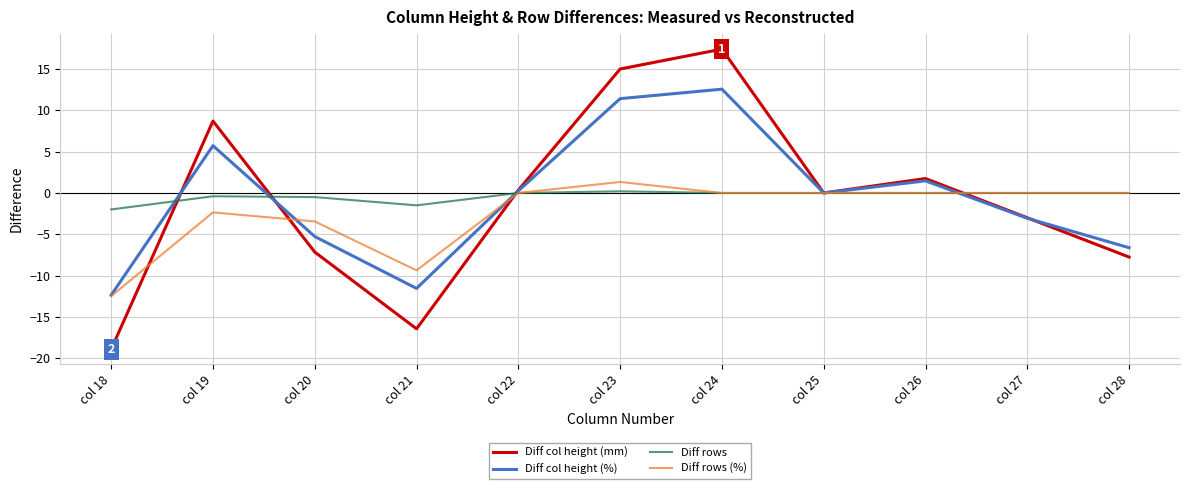

Does the chart display data point markers on the line(s)?

No